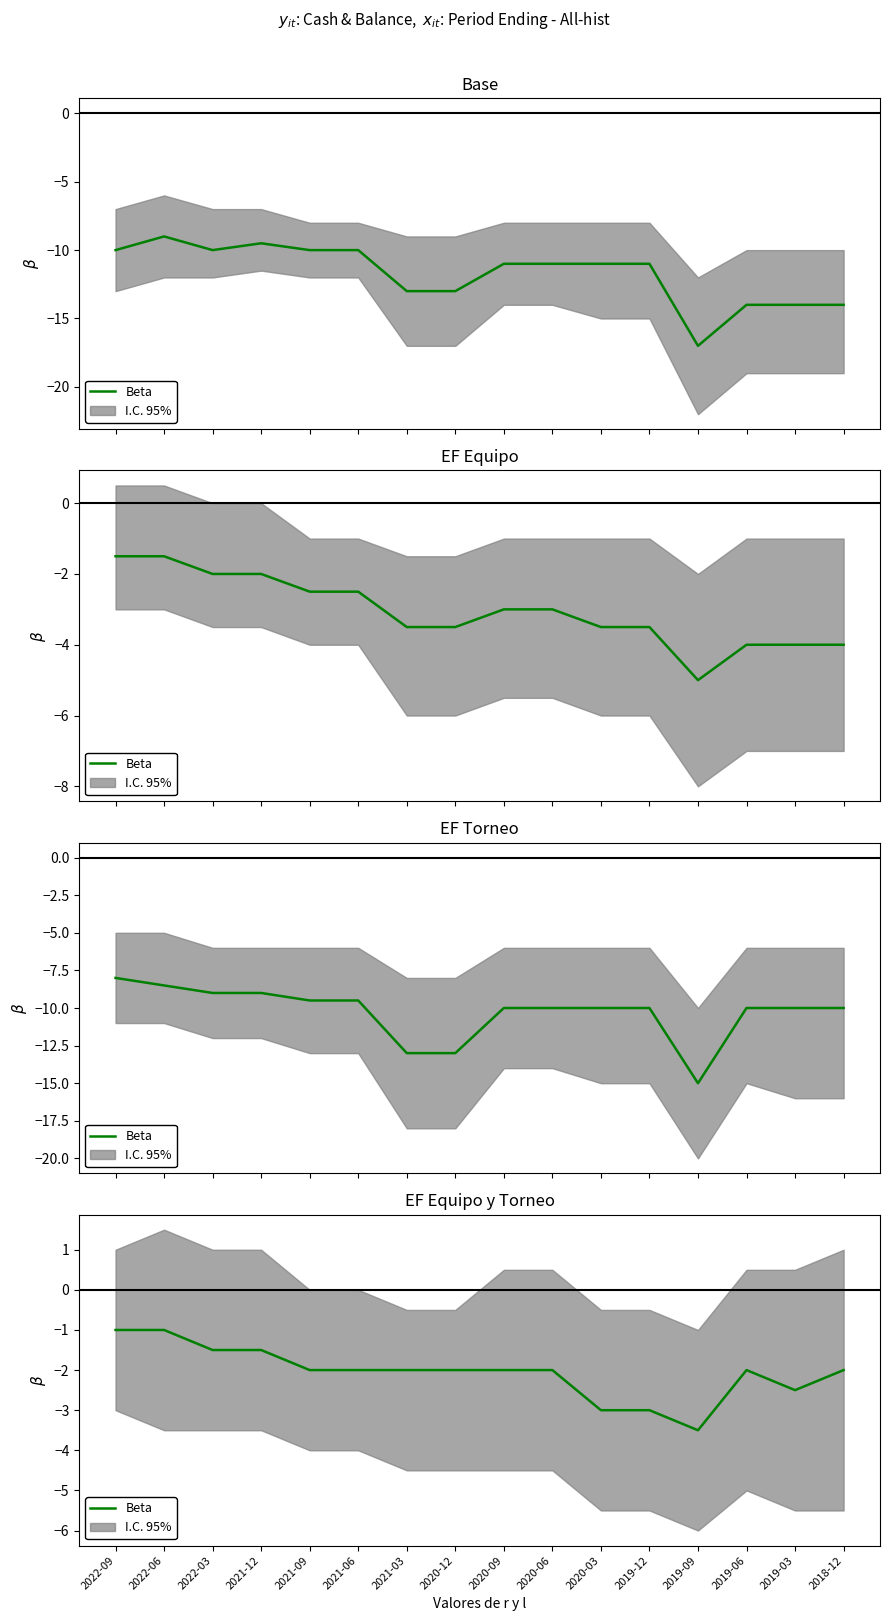

Reading right to left, what are all the values shown in this chart?

2018-12=-2.0	2019-03=-2.5	2019-06=-2.0	2019-09=-3.5	2019-12=-3.0	2020-03=-3.0	2020-06=-2.0	2020-09=-2.0	2020-12=-2.0	2021-03=-2.0	2021-06=-2.0	2021-09=-2.0	2021-12=-1.5	2022-03=-1.5	2022-06=-1.0	2022-09=-1.0